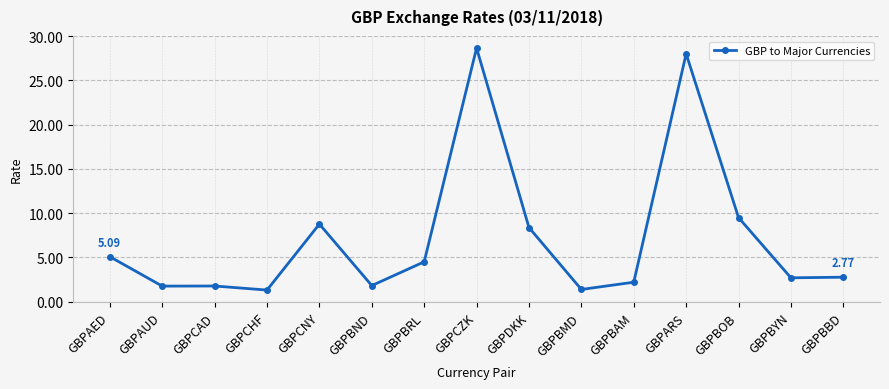

Between GBPARS and GBPBND, which is larger?

GBPARS